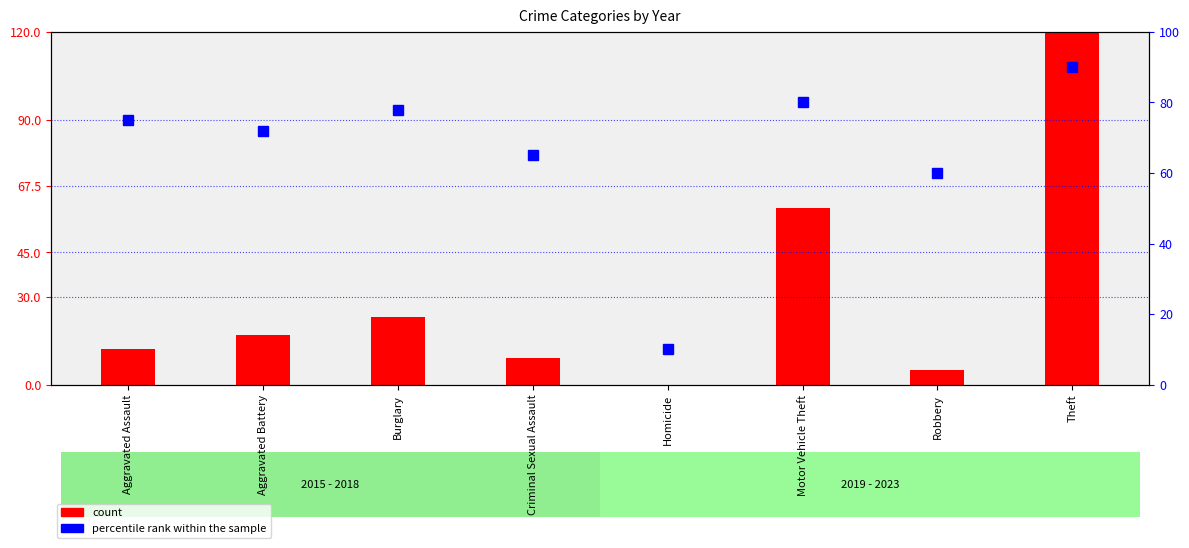

List the series in order of their peak value, lowest first.

percentile rank within the sample, count